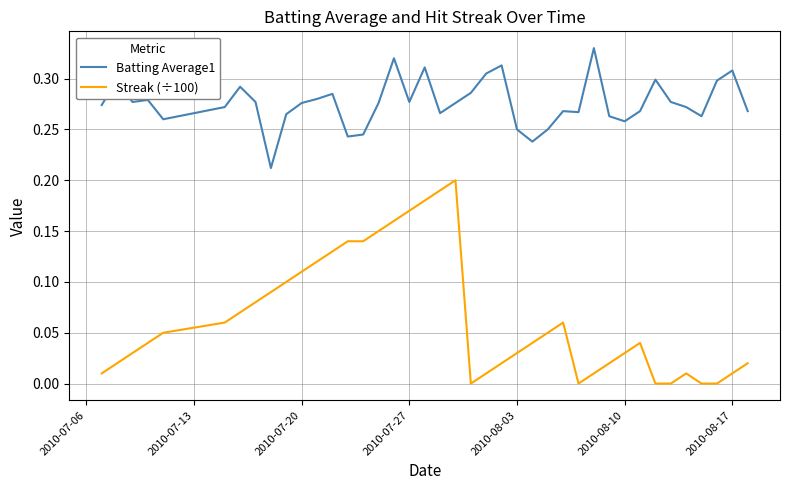

How many distinct data groups are displayed?

2